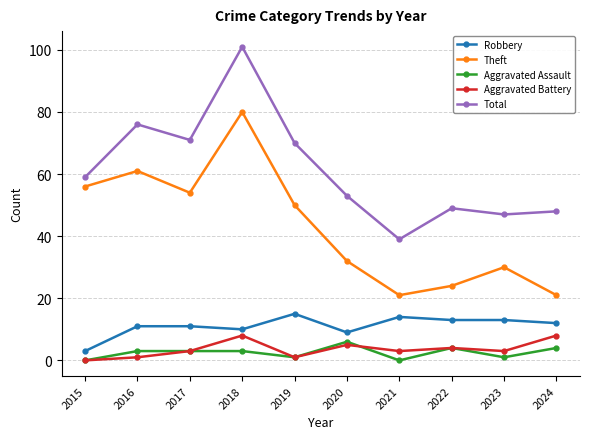

Is this an area chart (filled region under the line)?

No